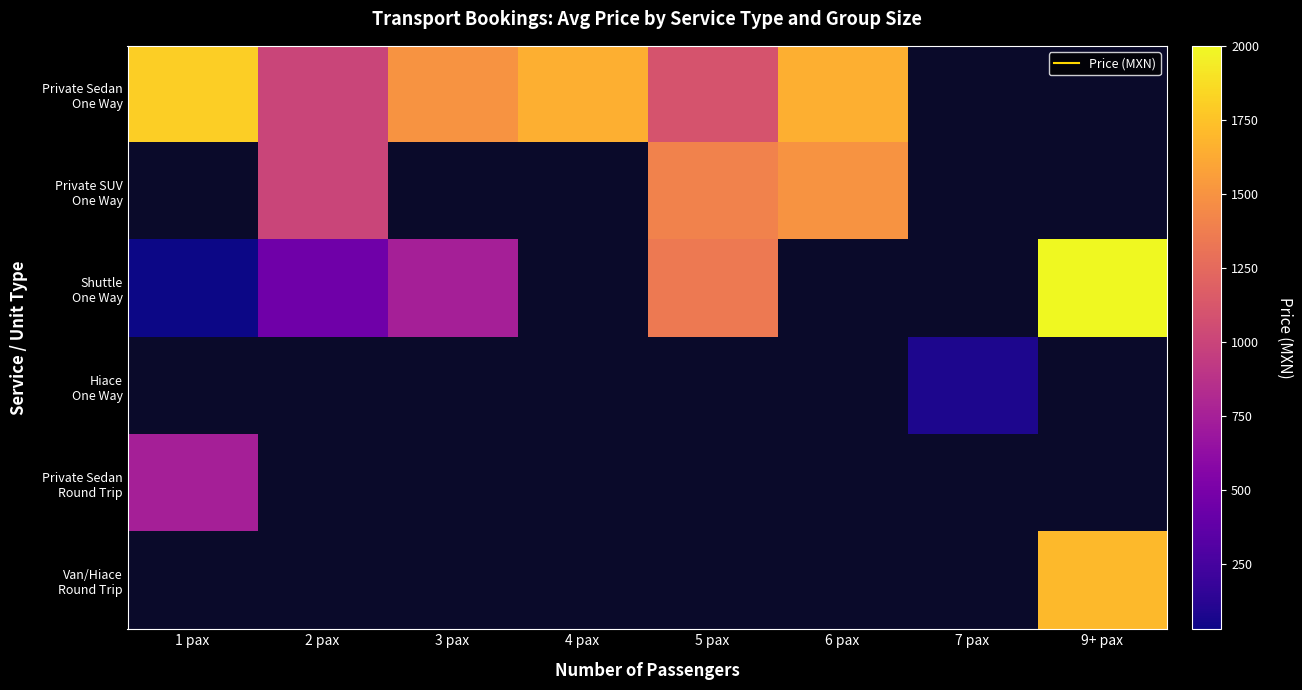

How many values in Shuttle One Way are above zero?

5